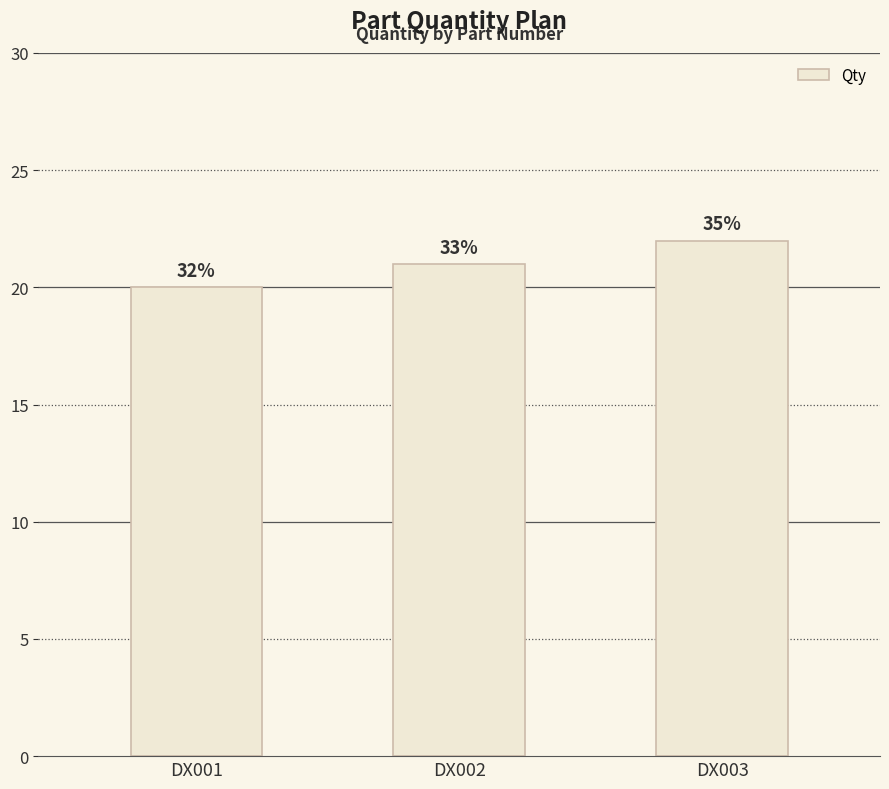

Where does the data first go above 21?

DX003